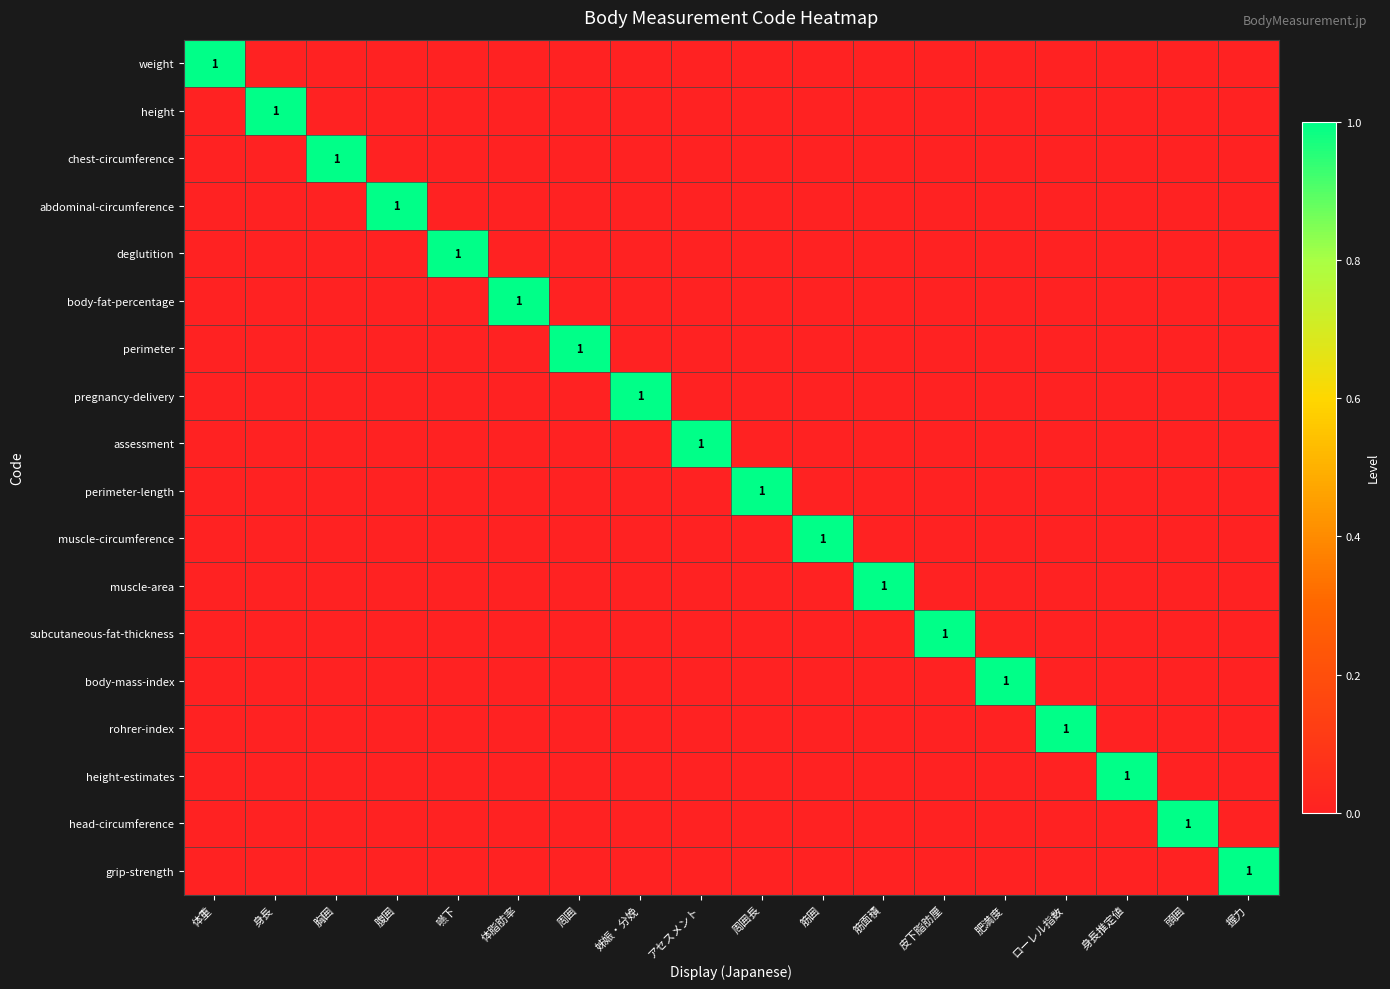

At how many categories does at least one series exceed 0?

18